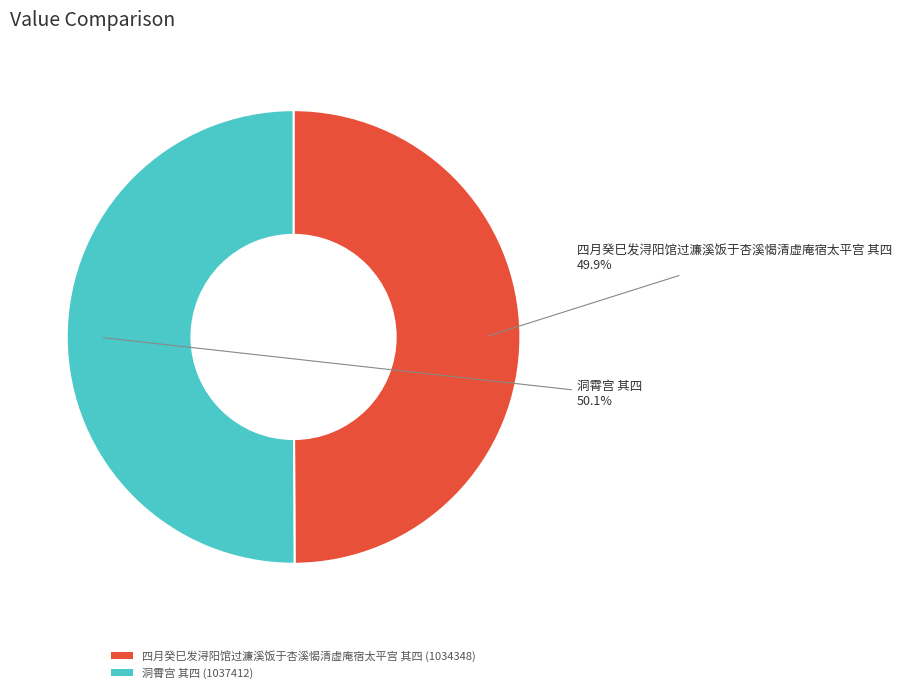

Approximately how many times larger is the value at 洞霄宫 其四 (1037412) compared to 四月癸巳发浔阳馆过濂溪饭于杏溪愒清虚庵宿太平宫 其四 (1034348)?

1.0